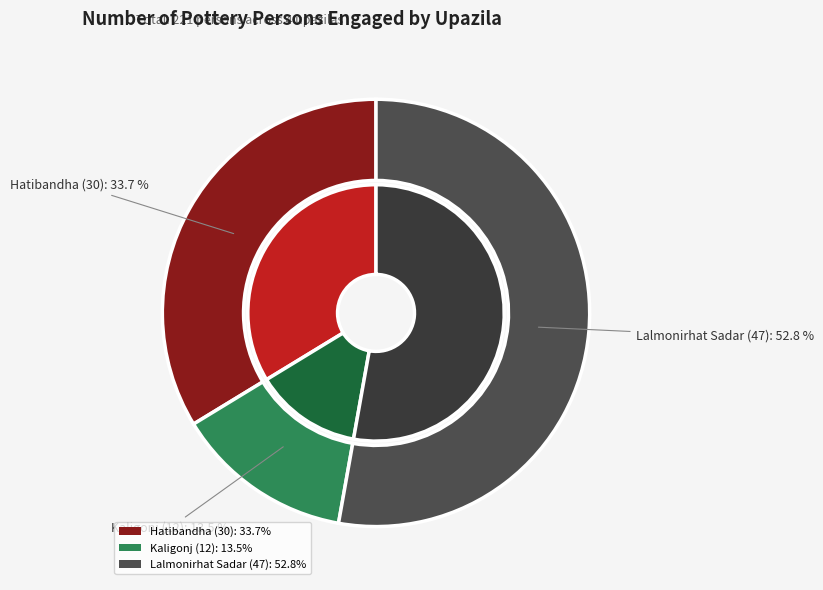

Is there any slice that represents more than half of the pie?

Yes